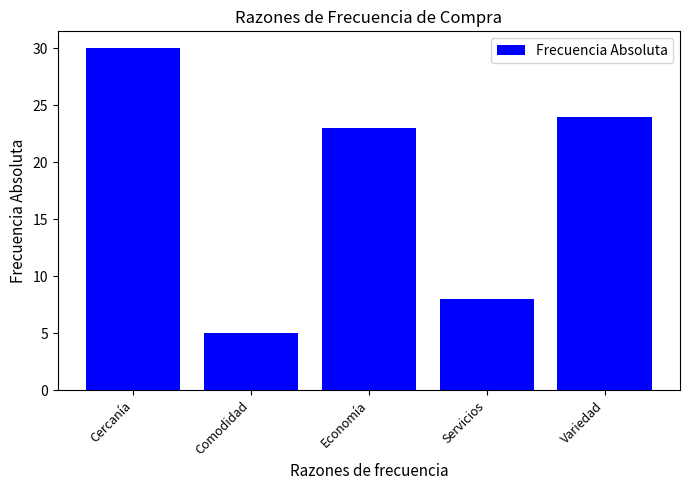

Does the chart contain any negative values?

No